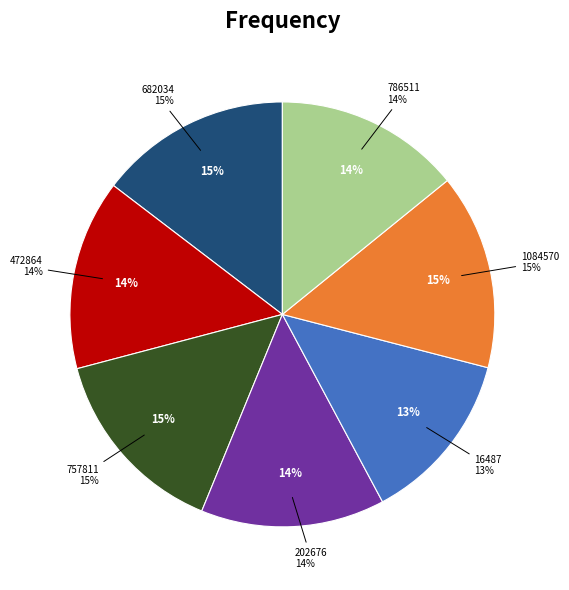

To the nearest percent, what percentage of the pie is 757811?

15%